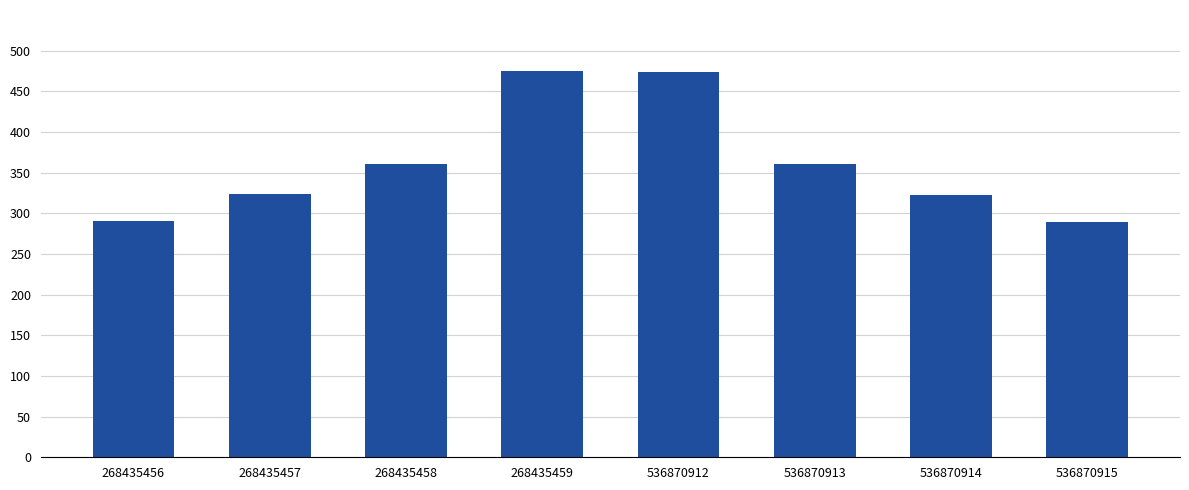

The value at 536870915 is 289.4. True or false?

True